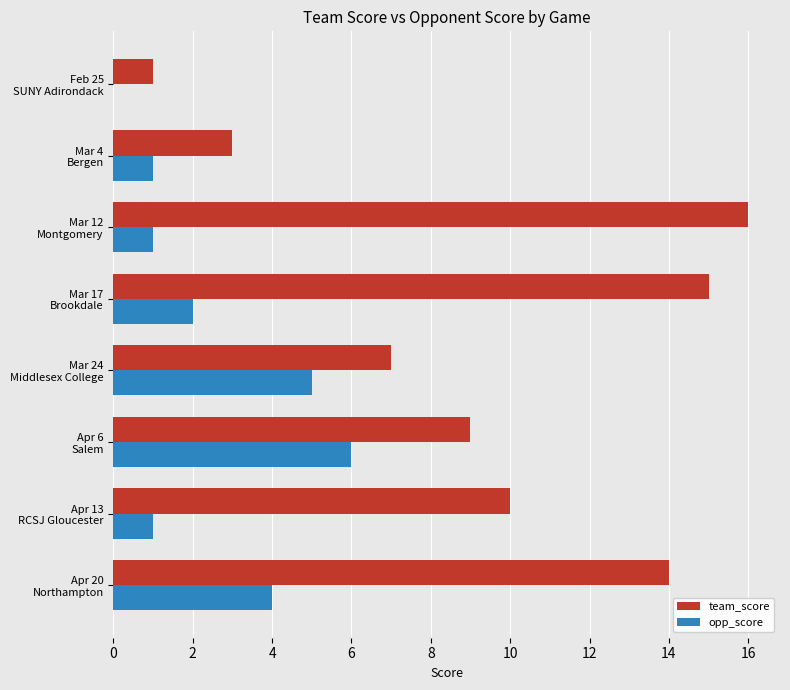

What is the highest value of the team_score series?

16